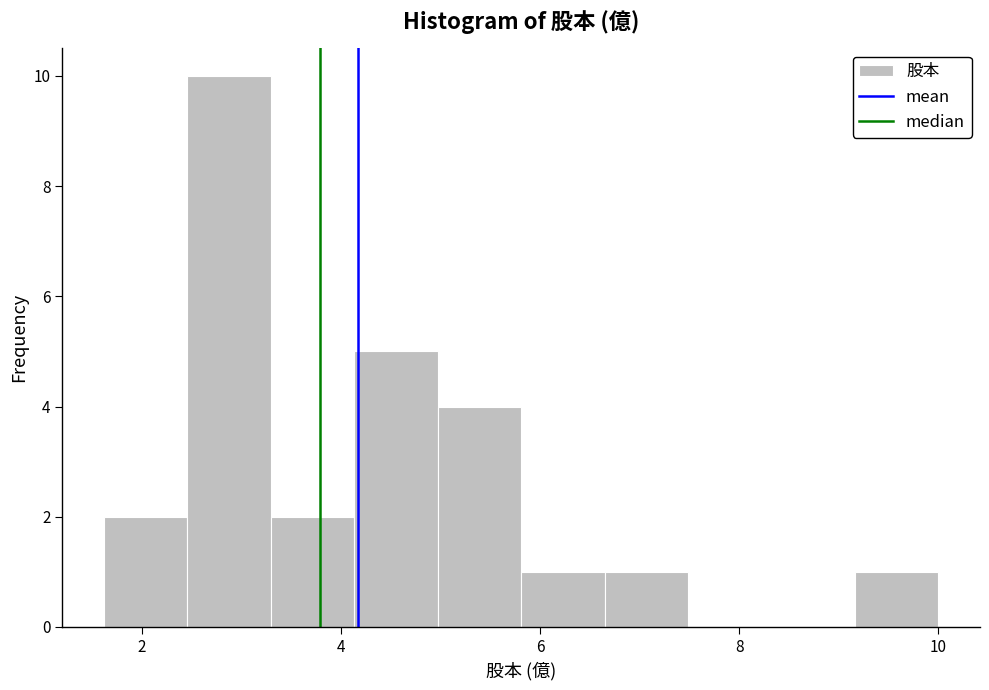

Reading left to right, list every bar in this chart as the range it spans on the x-axis followed by its height. Neither the bar edges nor the heights are printed on the chart, so give them approximately, as read against the axes.

1.6 to 2.4: 2
2.4 to 3.2: 10
3.2 to 4.2: 2
4.2 to 5.0: 5
5.0 to 5.8: 4
5.8 to 6.6: 1
6.6 to 7.4: 1
7.4 to 8.4: 0
8.4 to 9.2: 0
9.2 to 10.0: 1